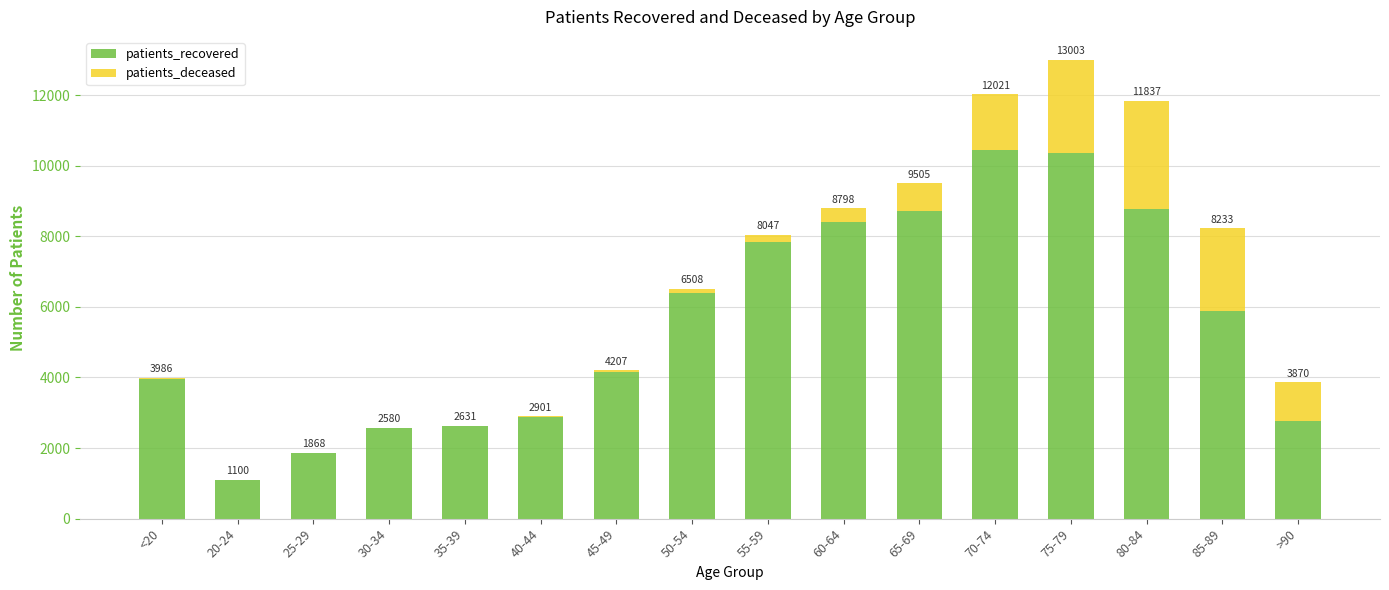

The value of patients_deceased at 85-89 is 2336. True or false?

True